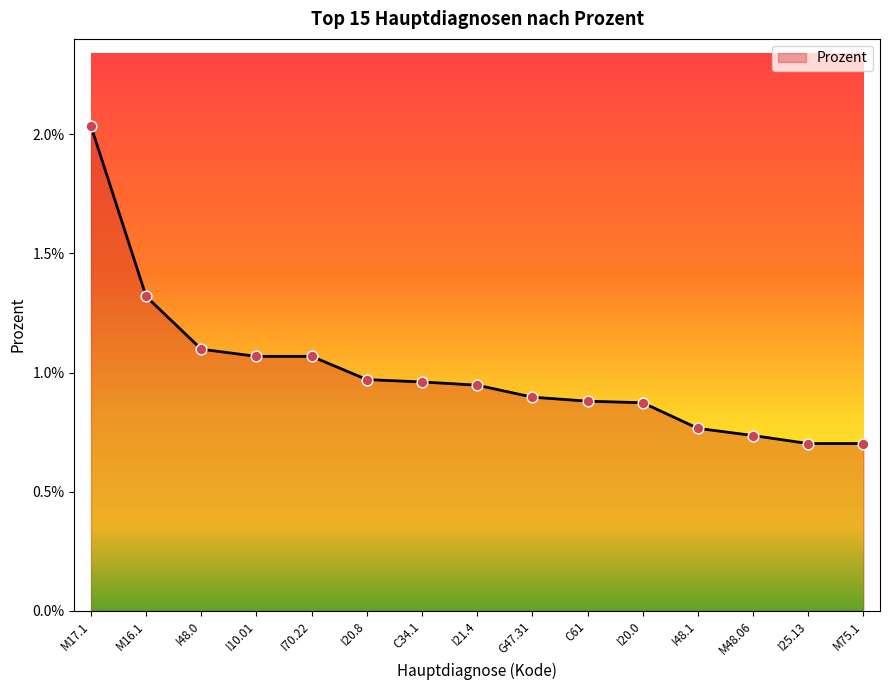

Between M75.1 and C61, which is larger?

C61